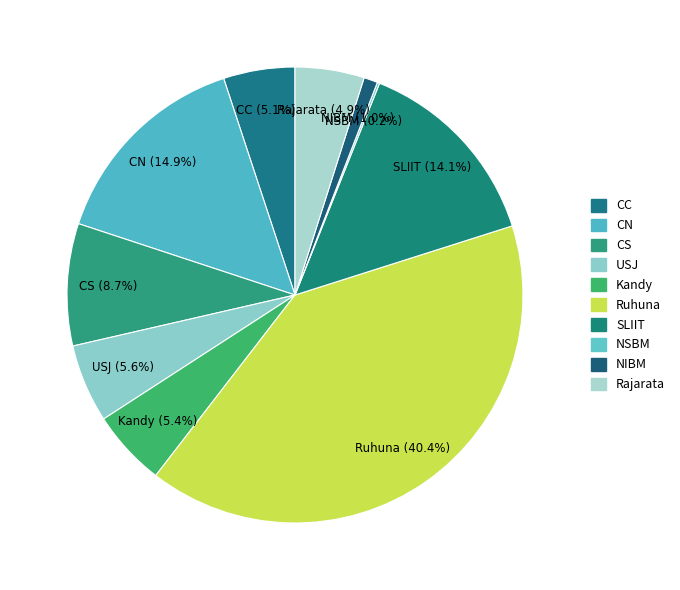

Which slice is the smallest?

NSBM